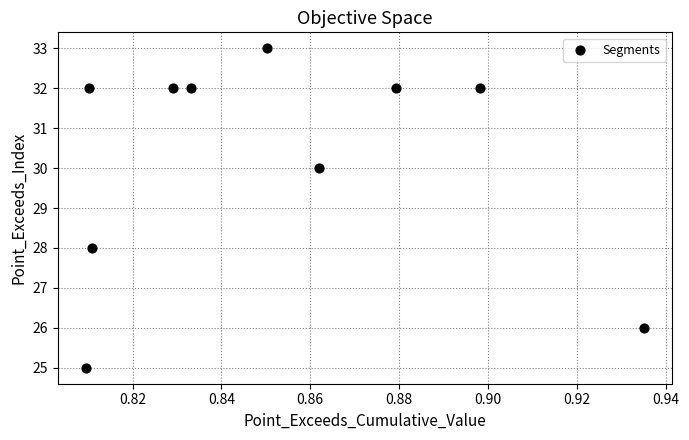

What is the average Y value?

30